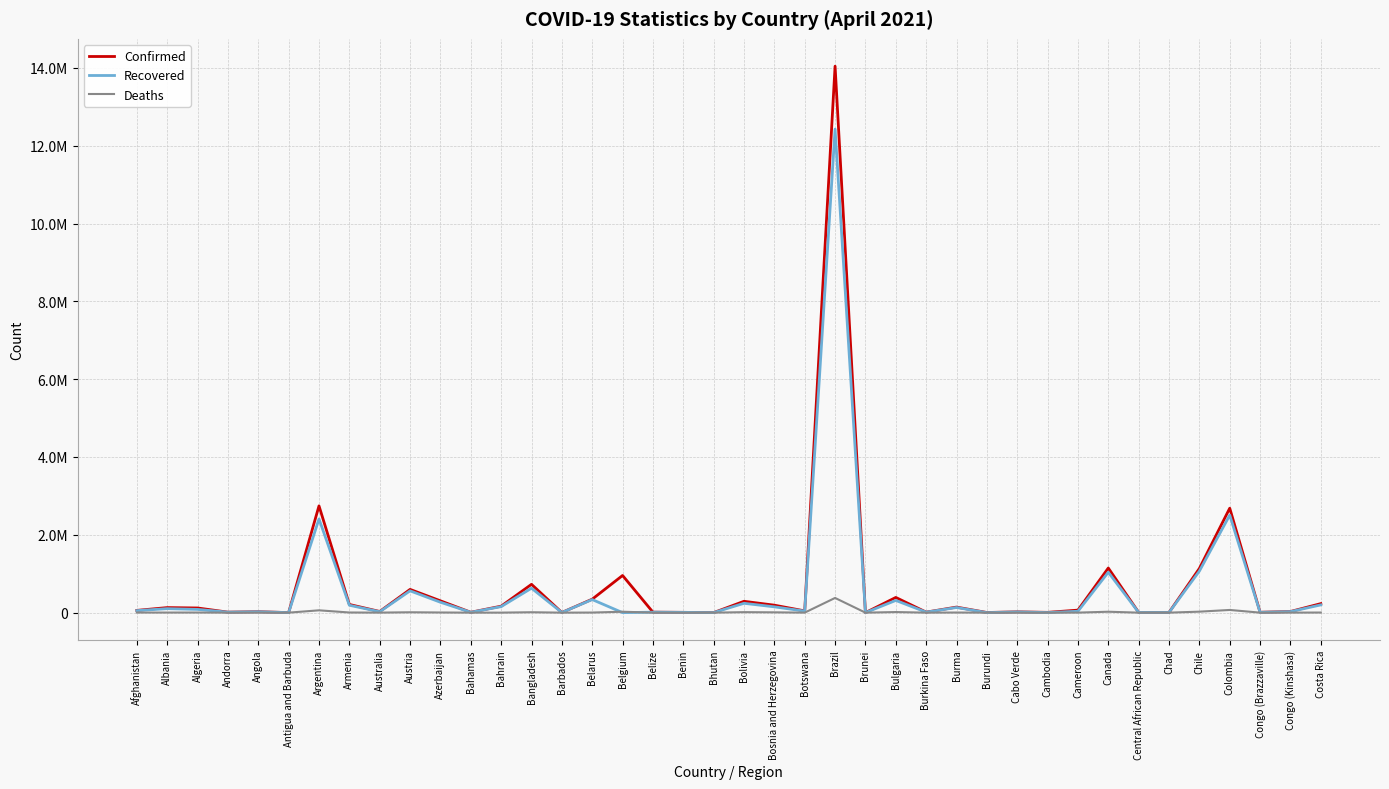

What is the label of the 4th point from the right?

Colombia